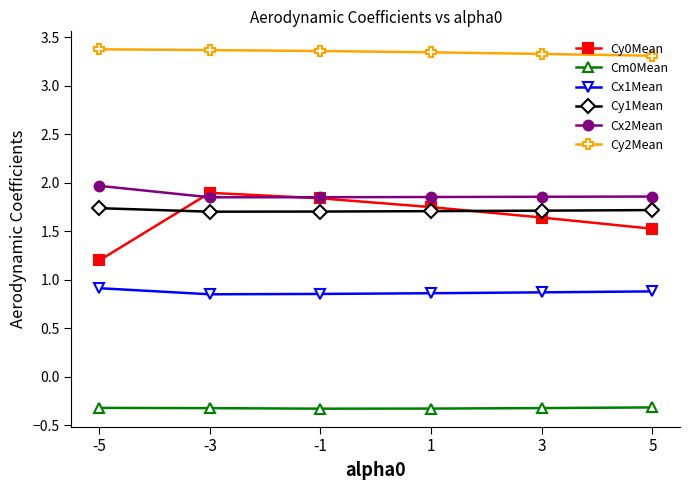

What is the value of the Cm0Mean point at the 3rd from the left?

-0.3